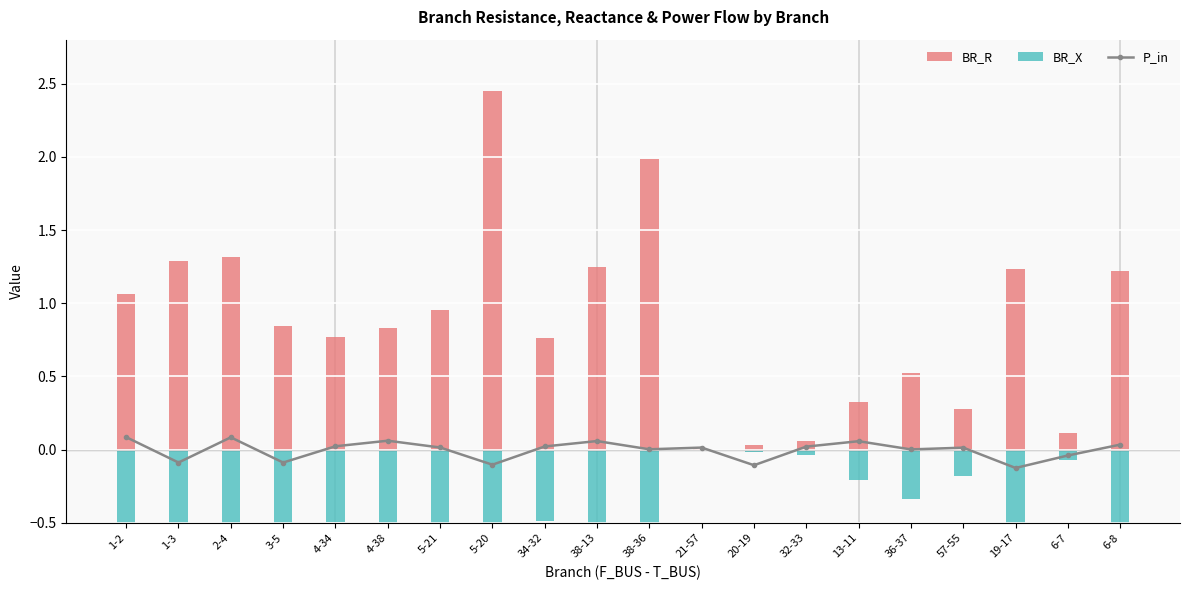

Where is BR_X nearest to the value 0?

21-57